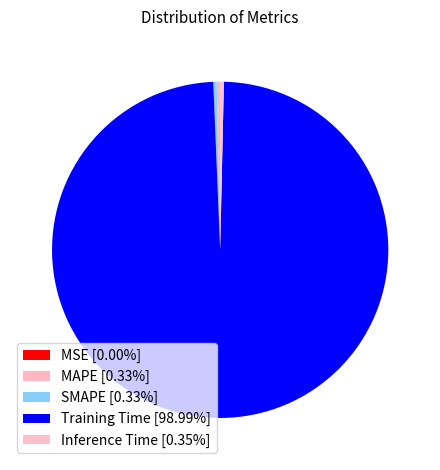

To the nearest percent, what portion does Training Time represent?

99%